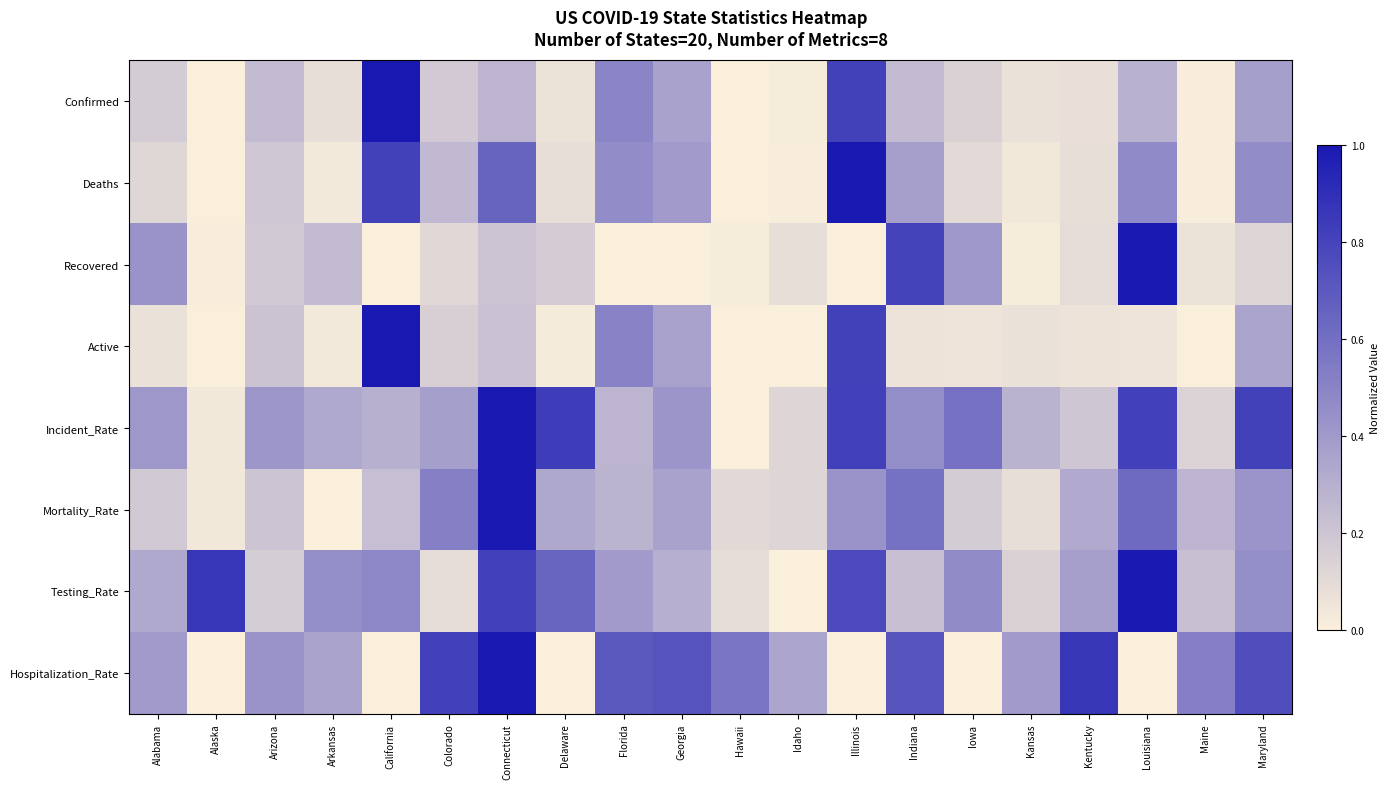

Between Arizona and Iowa, which is larger?

Arizona